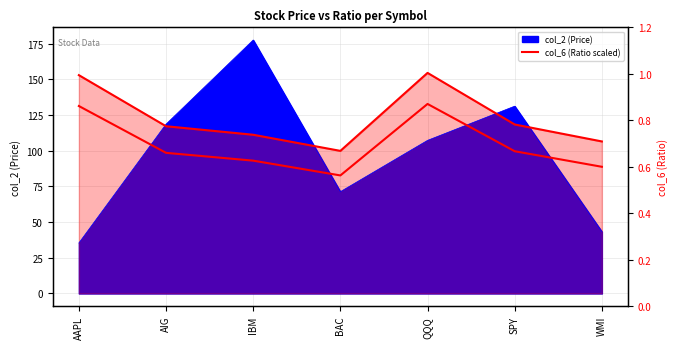

The col_6 series shows 0.6 at BAC. True or false?

True